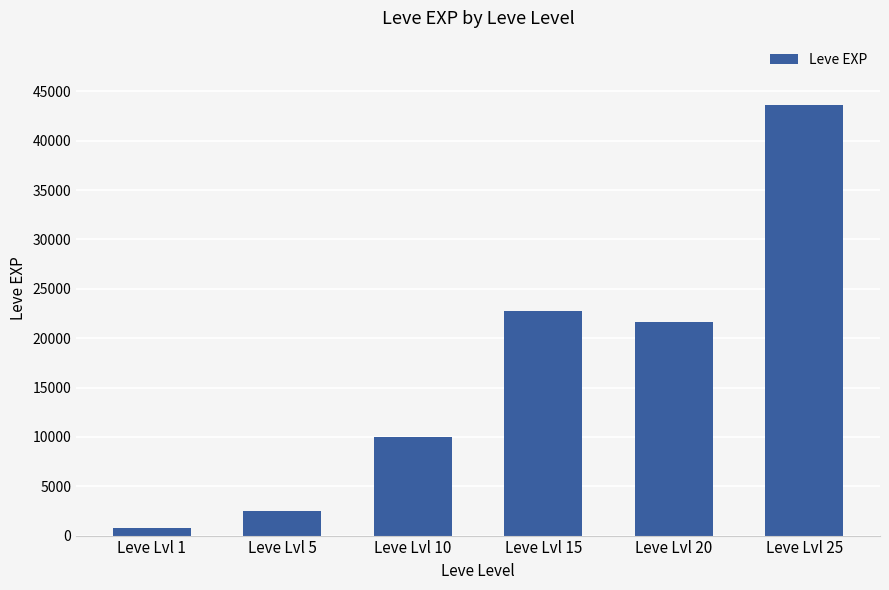

Reading left to right, transcribe all the data shown in this chart.

Leve Lvl 1=800	Leve Lvl 5=2490	Leve Lvl 10=9990	Leve Lvl 15=22790	Leve Lvl 20=21600	Leve Lvl 25=43600